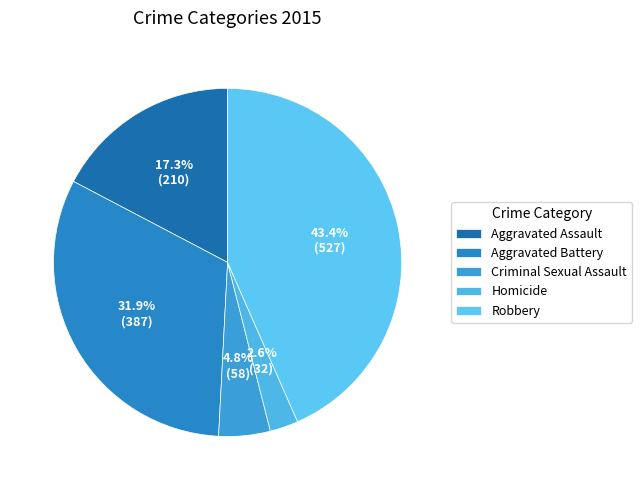

What is the ratio of the value at Aggravated Battery to the value at Homicide?

12.1